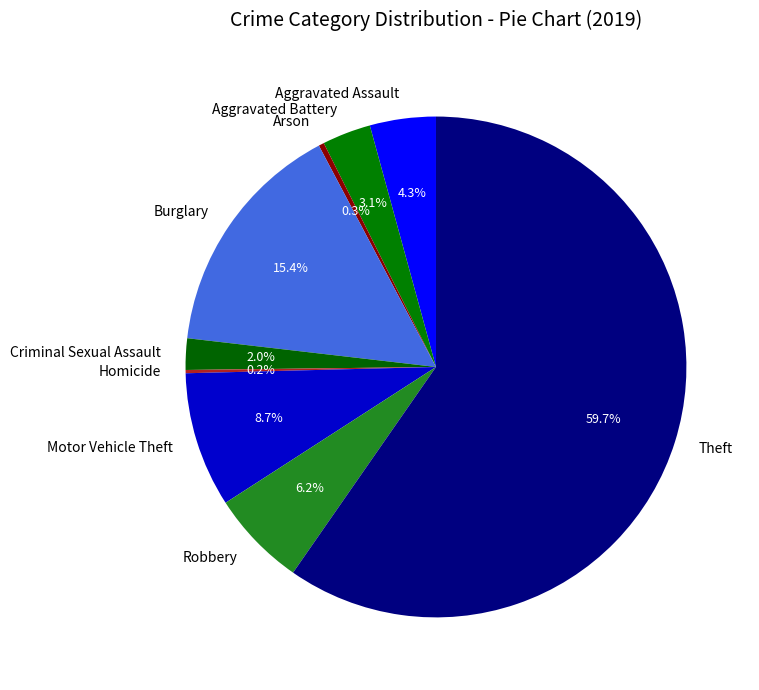

Combined, what portion of the pie is Motor Vehicle Theft and Robbery?

14.9%